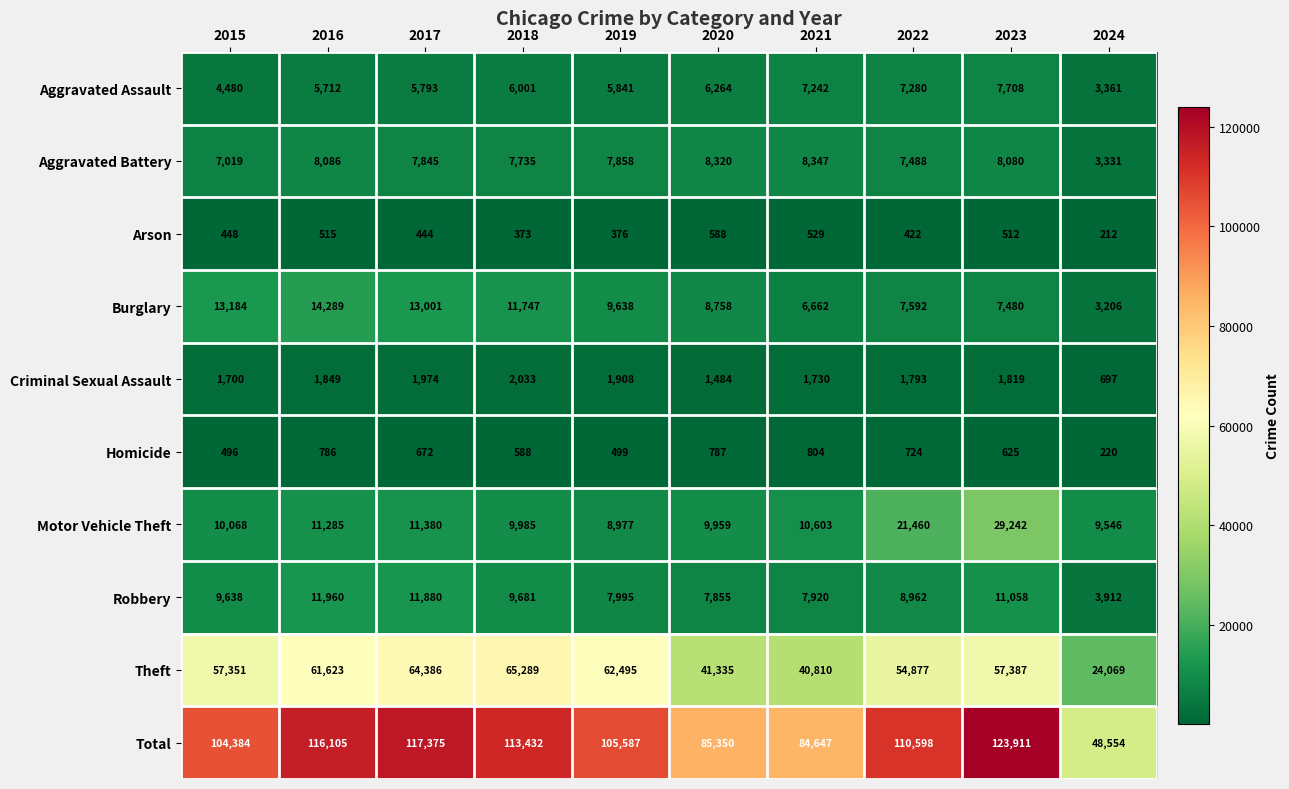

Count the number of categories in the chart.

10